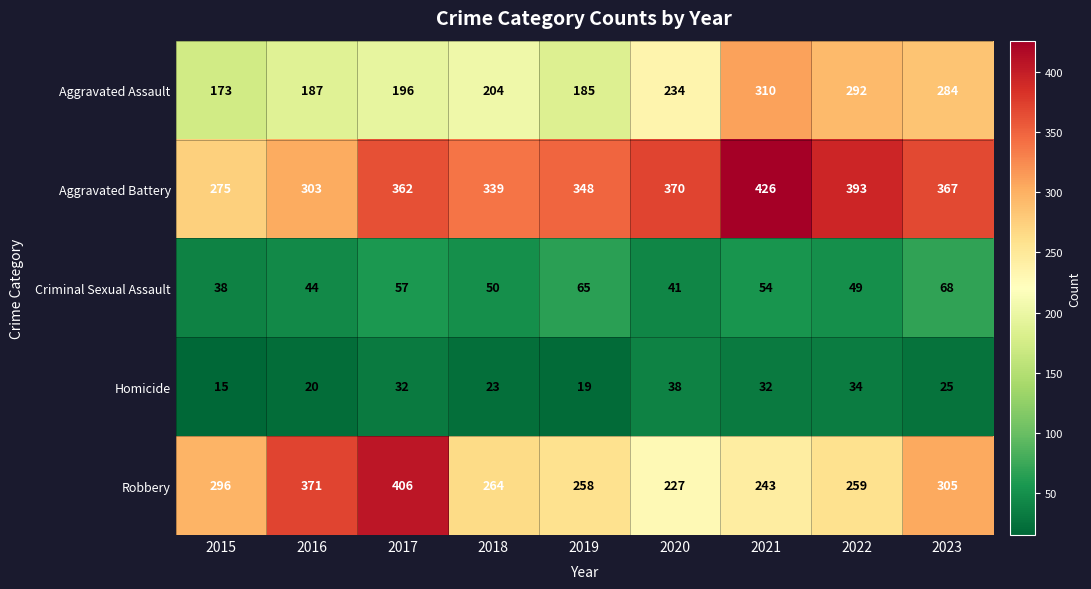

How many distinct data groups are displayed?

5